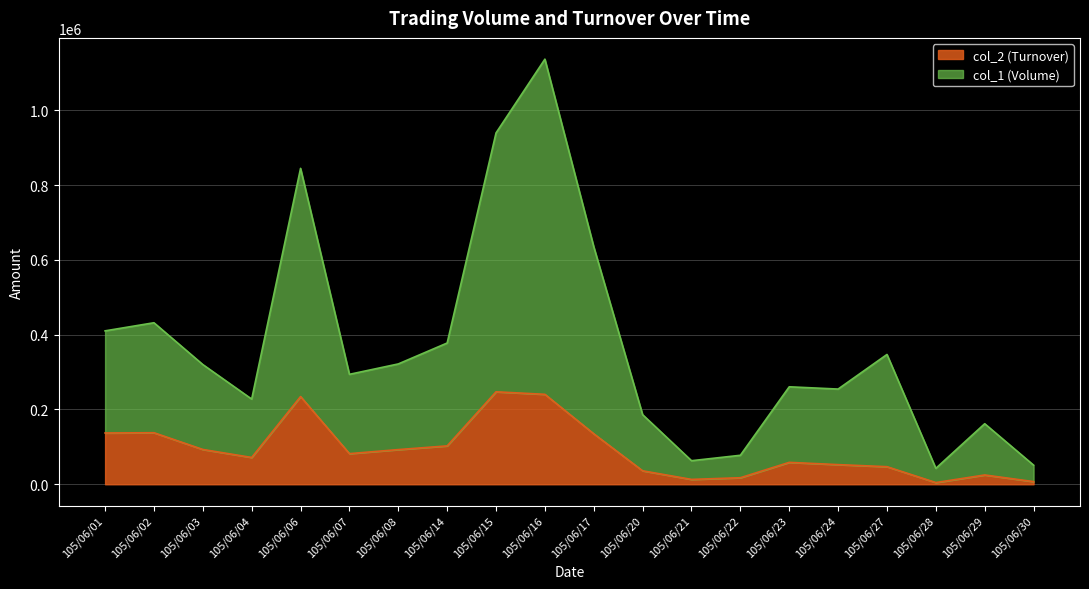

Reading left to right, extract all data points from this chart.

col_2 (Turnover): 137130	137790	93030	71700	234500	81890	92690	102620	247200	240450	135000	36000	13000	17500	58580	52520	47000	4580	24860	7120
col_1 (Volume): 410130	431790	320030	227700	844500	293890	321690	377620	939200	1136450	635000	186000	63000	77500	260580	254520	347000	42580	161860	51120